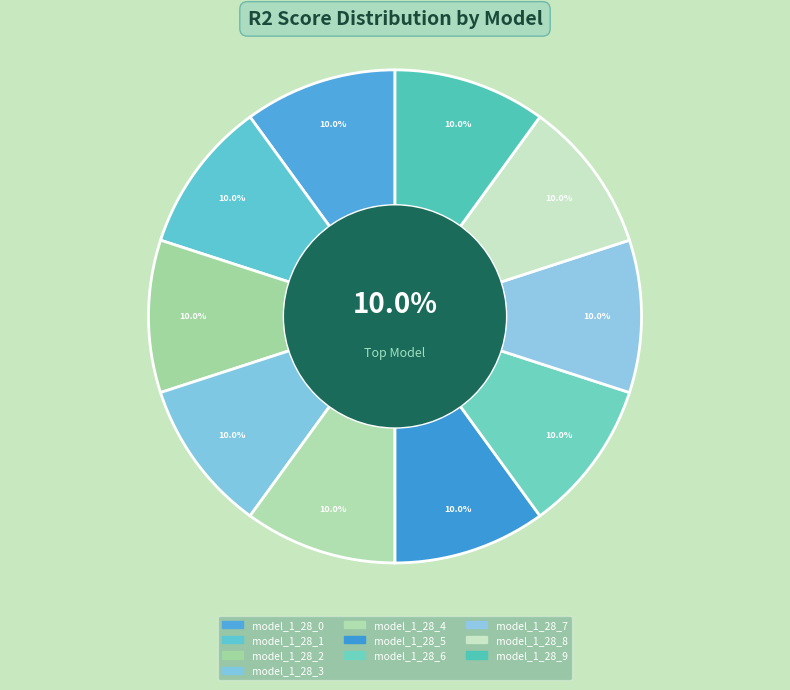

To the nearest percent, what percentage of the pie is model_1_28_5?

10%